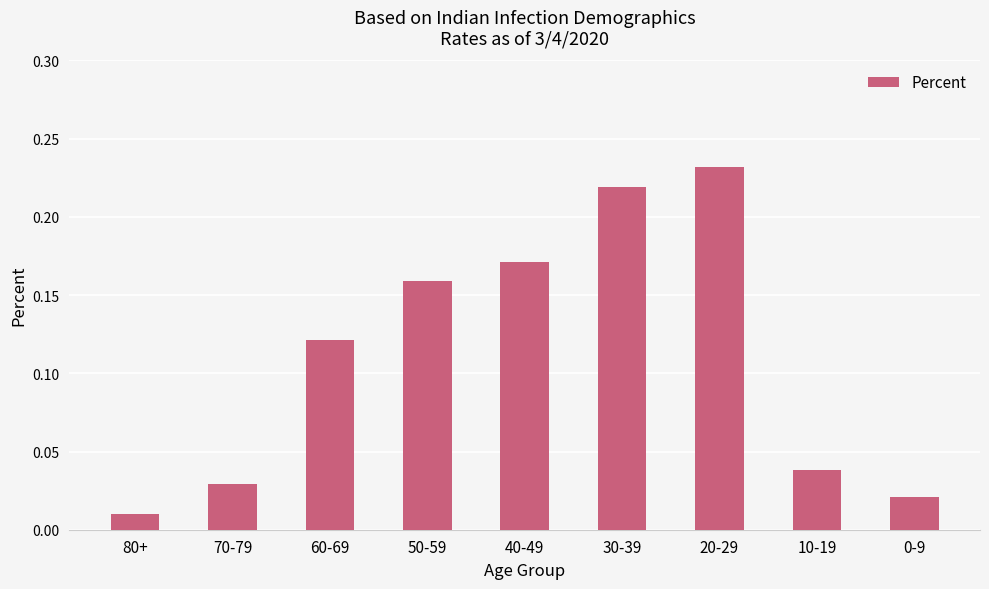

Which label corresponds to the smallest value in the chart?

80+